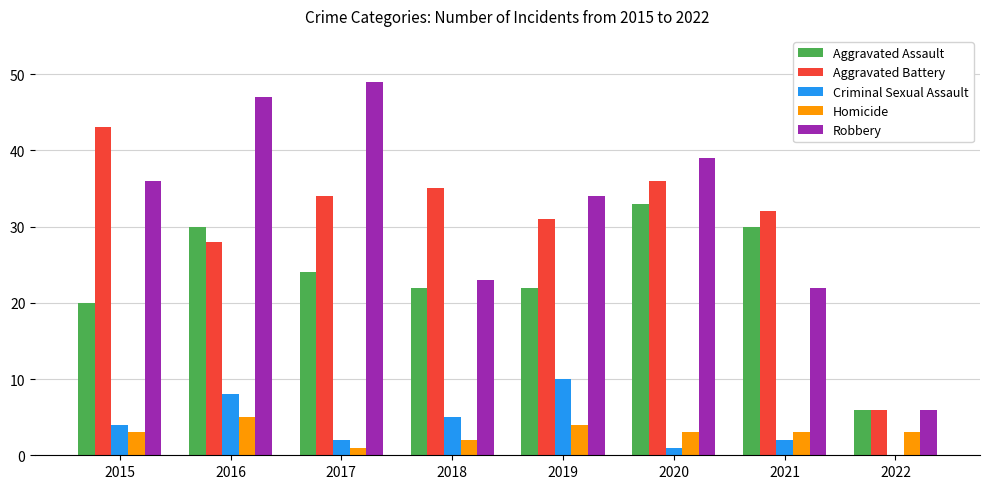

What is the sum of the Aggravated Battery values at 2019 and 2016?

59